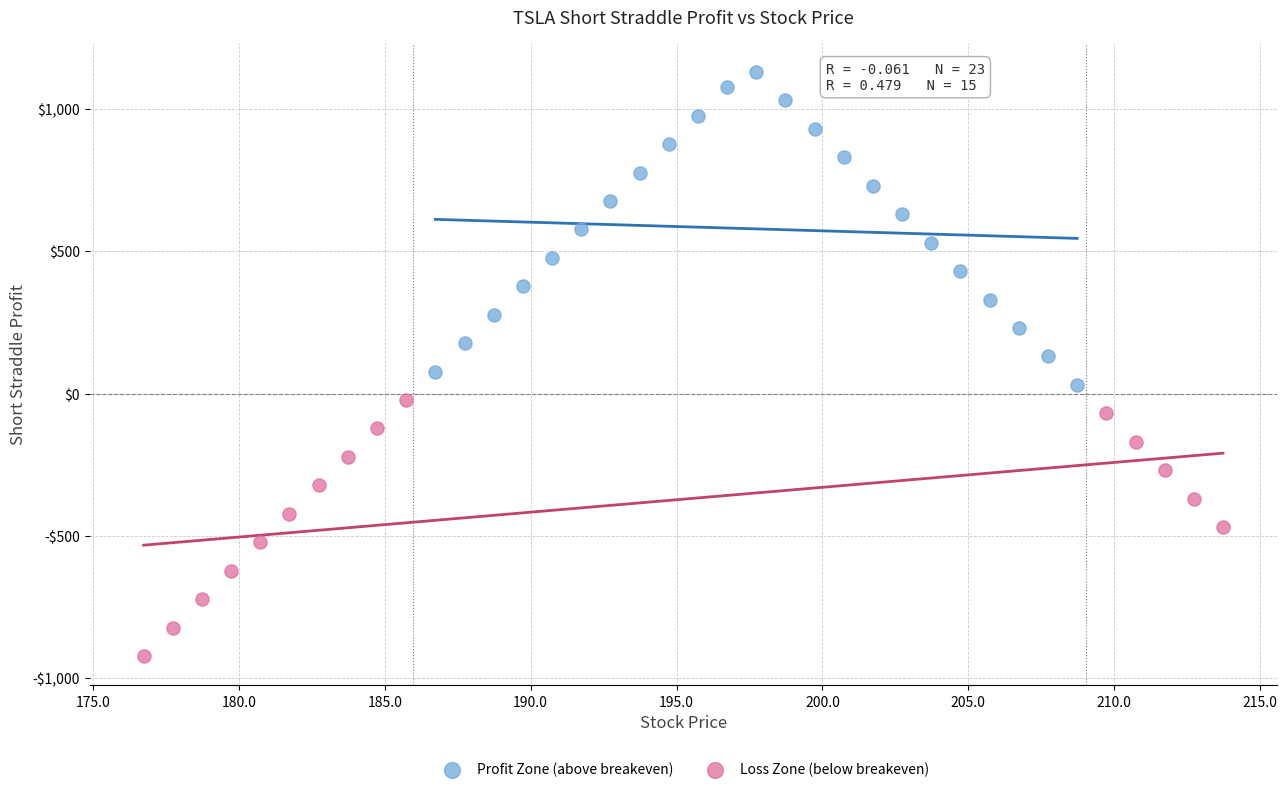

Which series reaches the minimum Y coordinate?

Loss Zone (below breakeven)